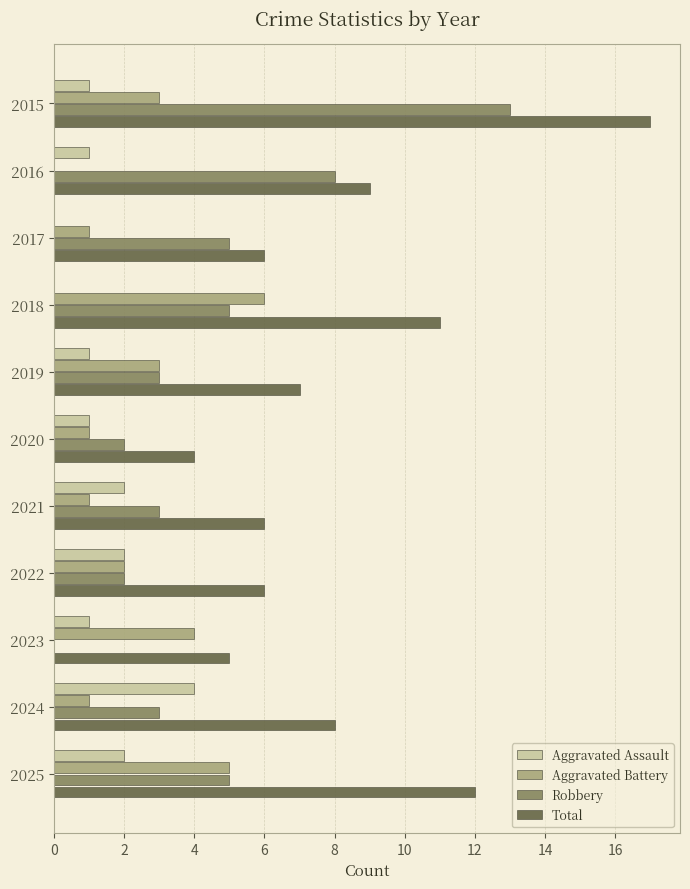

What is the sum of the Robbery values at 2016 and 2023?

8